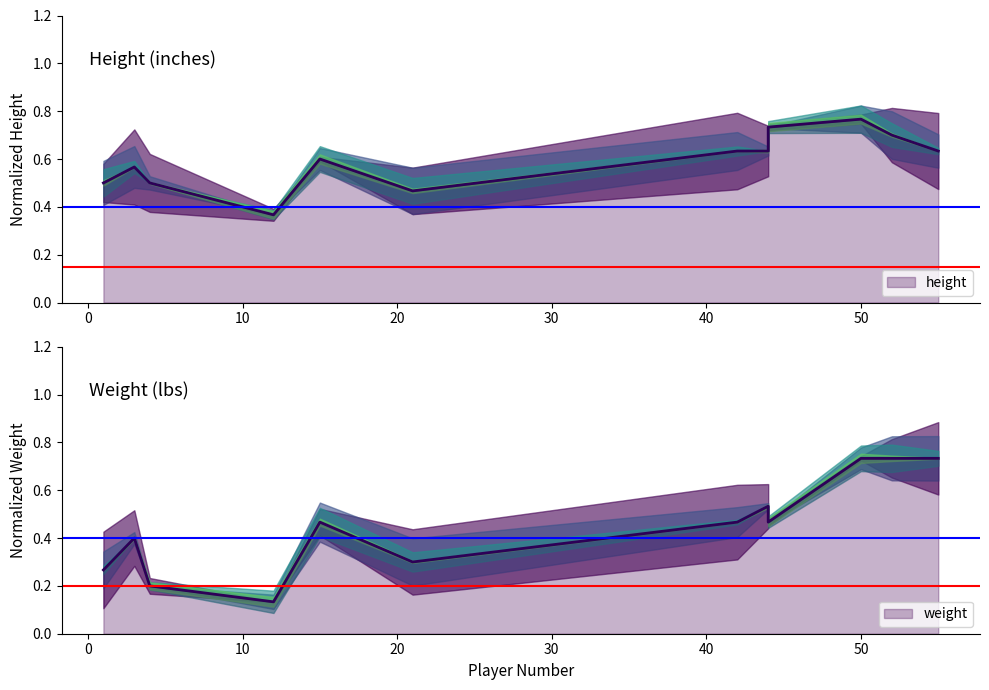

What is the total value across all series at 12?

0.5